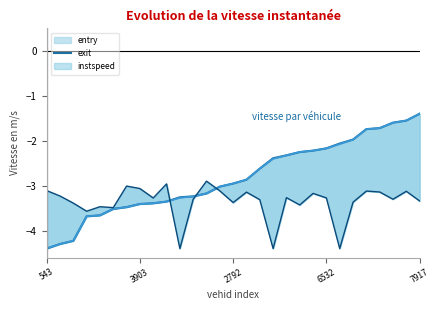

Between which two adjacent categories do entry line and instspeed first intersect?

9 and 10